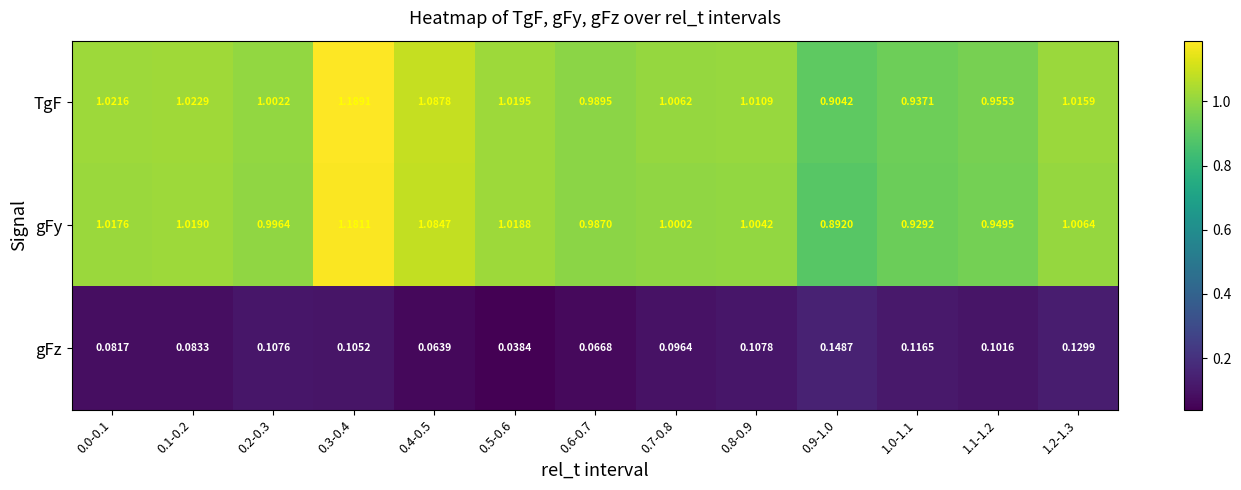

Is the value of gFy at 1.0-1.1 greater than the value of gFz at 0.8-0.9?

Yes